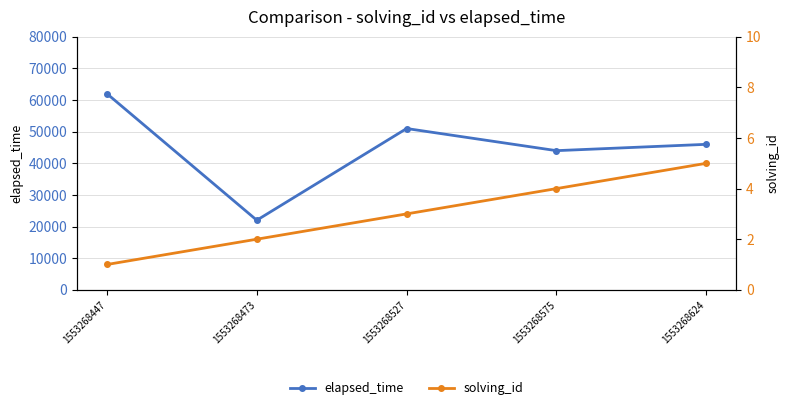

Is it true that elapsed_time equals 22000 at 1553268473?

True